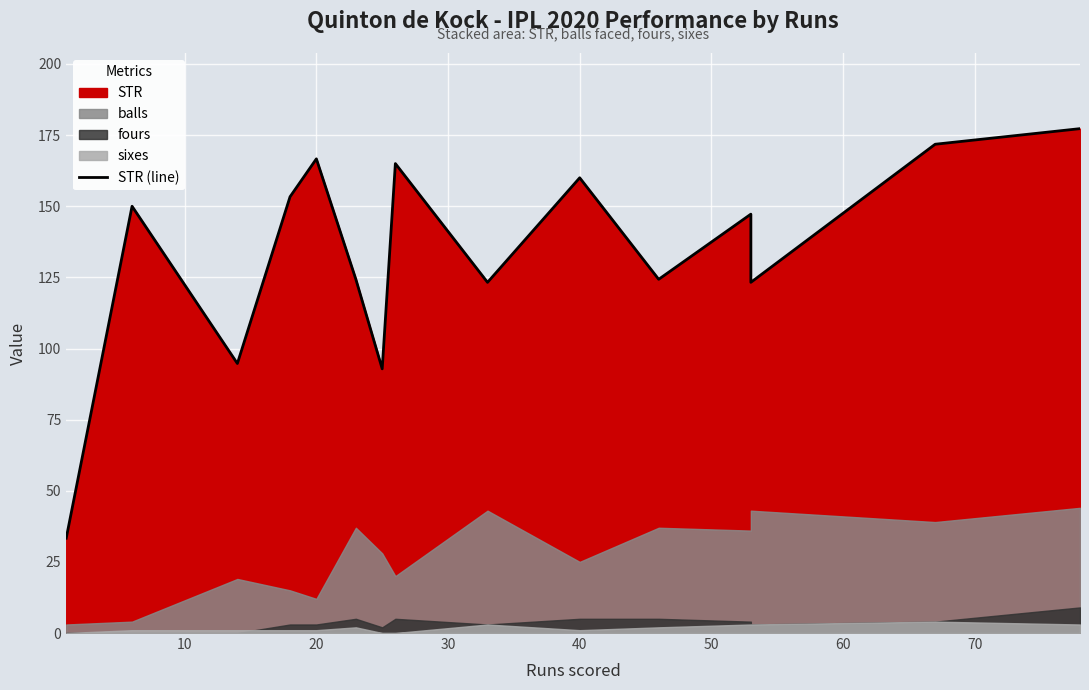

What is the smallest value displayed?

33.3